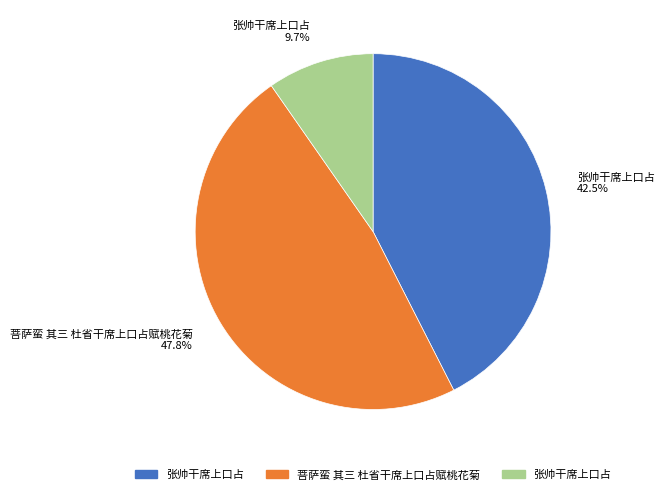

Combined, what portion of the pie is 张帅干席上口占 9.7% and 张帅干席上口占 42.5%?

52.2%